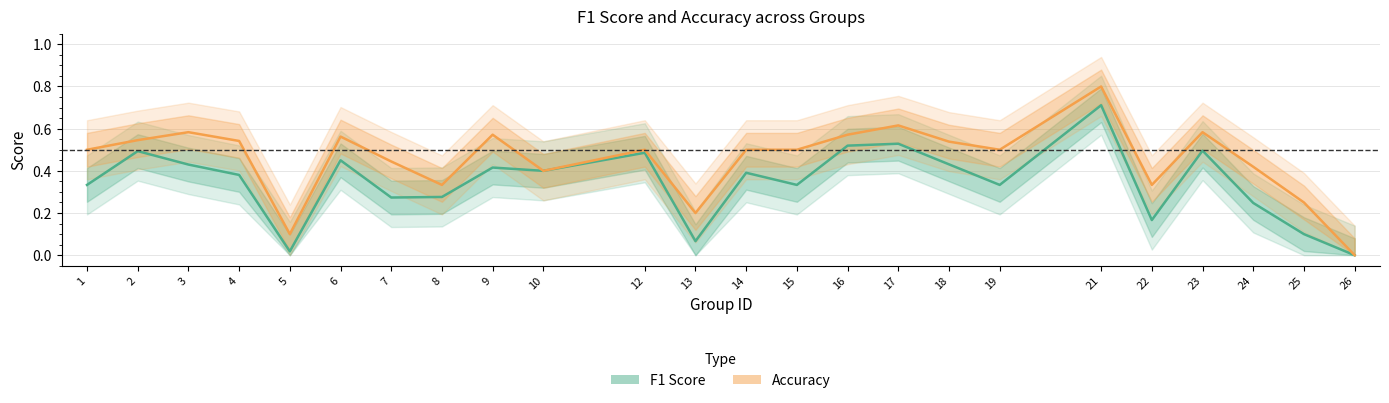

True or false: f1 and accuracy intersect in this chart.

False